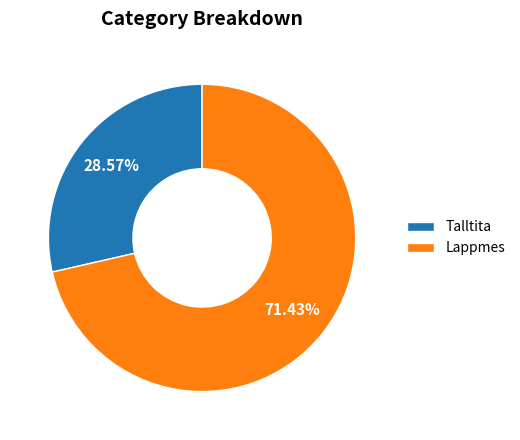

Is it true that Lappmes is 71% of the pie?

True